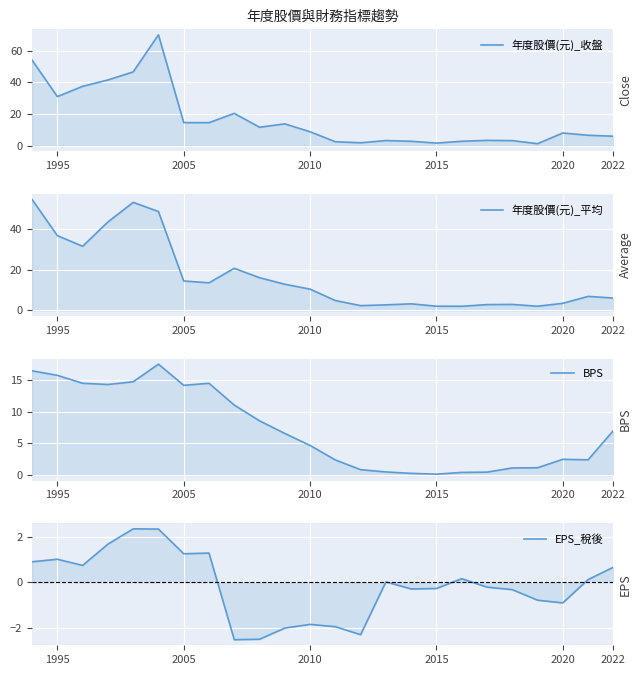

How many data points in 年度股價(元)_收盤 are above 8?

13